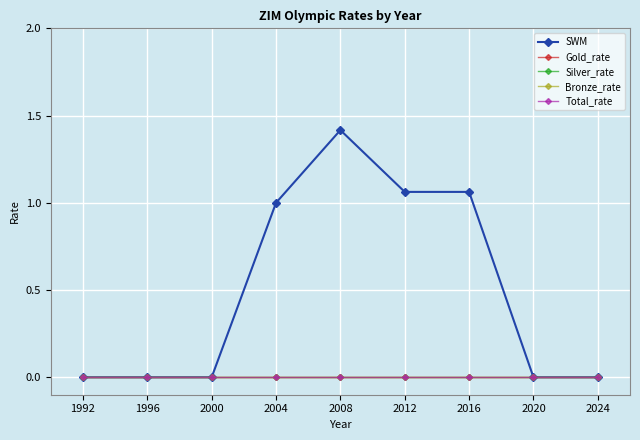

True or false: SWM and Total_rate cross at least once.

False